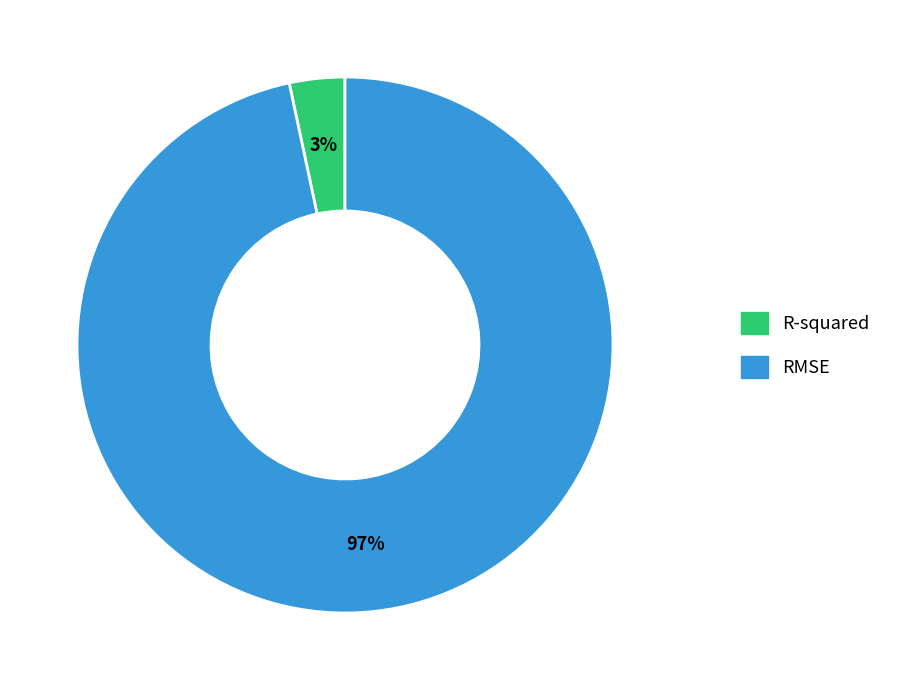

How many slices are in this pie chart?

2